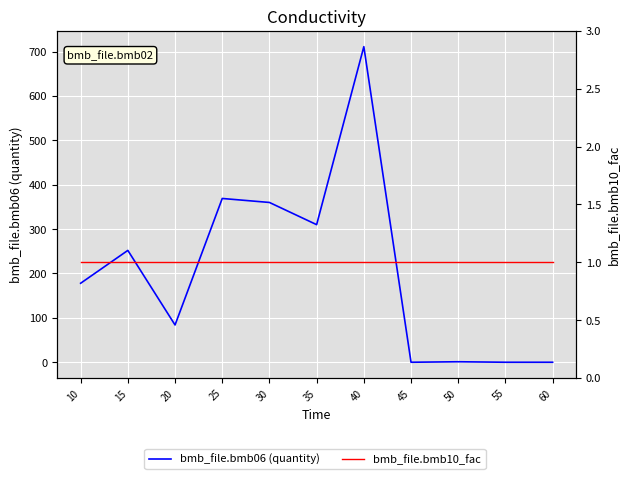

Which has a higher value, 30 or 10?

30